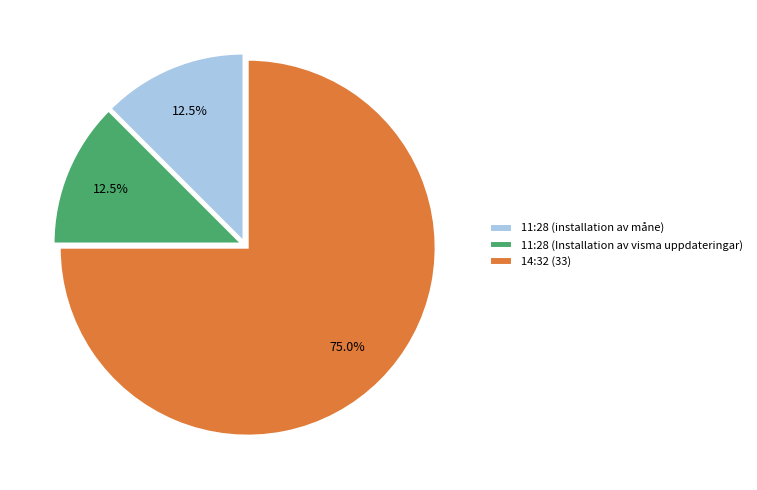

Is it true that 14:32 (33) is 75% of the pie?

True